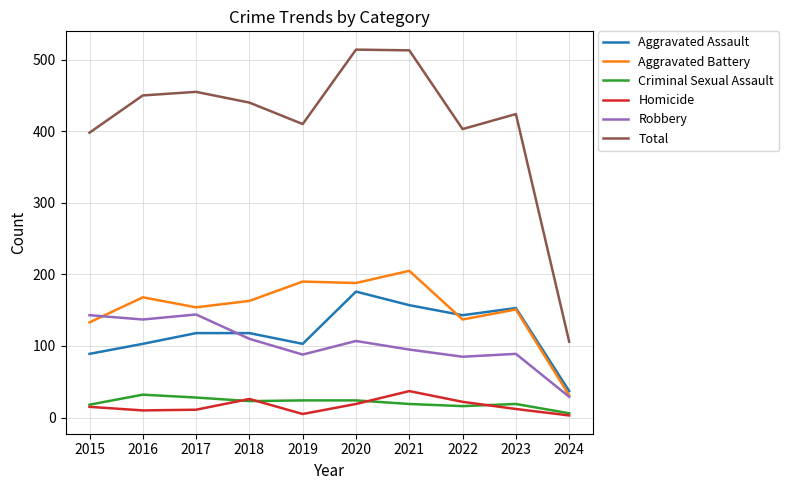

What is the difference between the highest and lowest values at 2022?

387